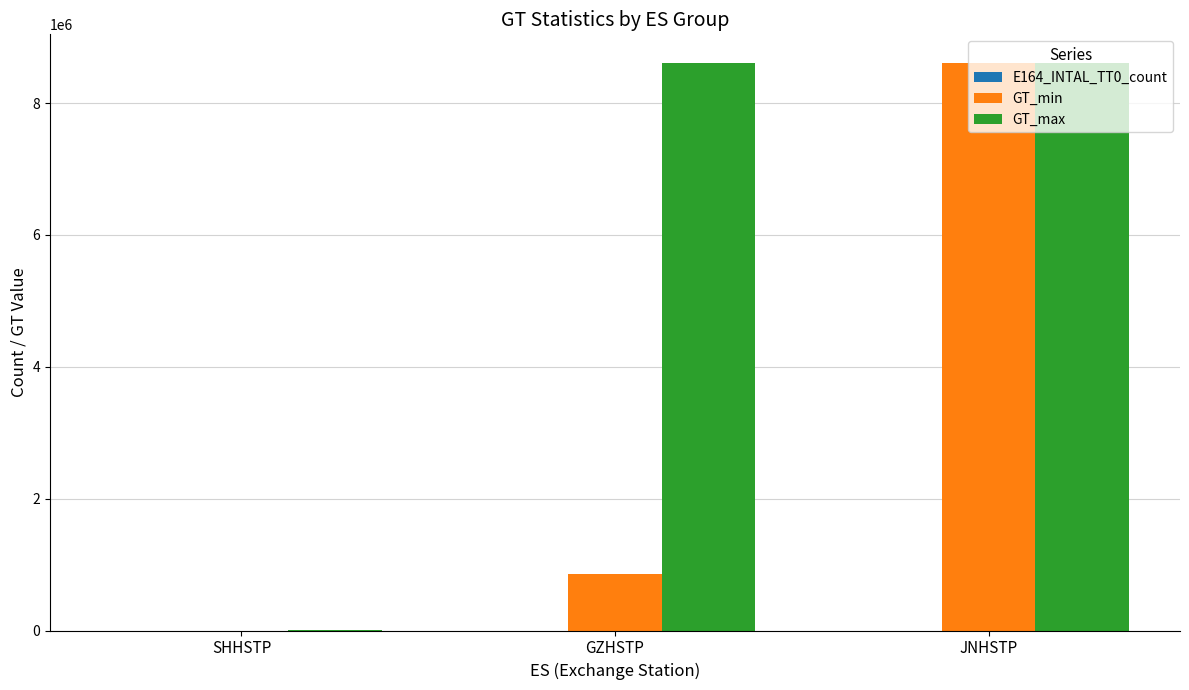

What is the greatest value displayed?

8613433